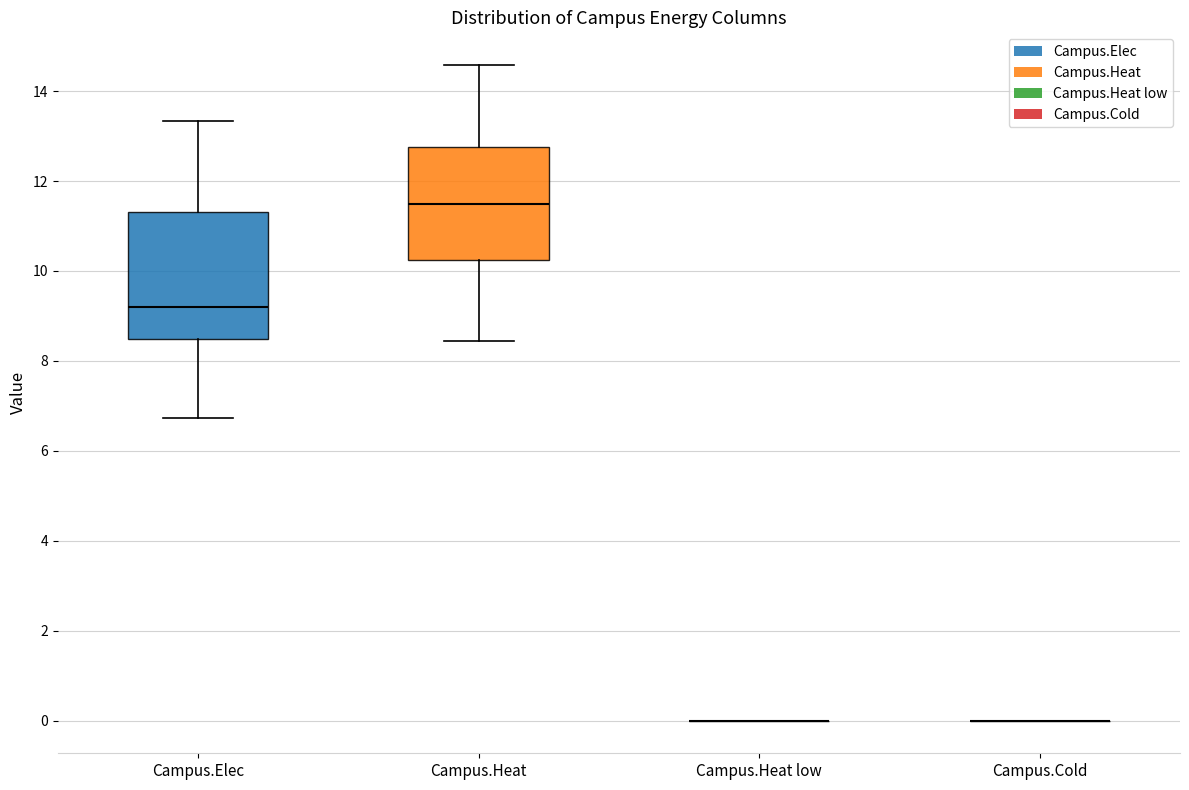

Reading left to right, transcribe this box plot: for each box, give where its median line is, the range the box spans, and where its two whiskers end, as read against the y-axis. The values are not printed on the chart, so give them approximately, as read against the axis.

Campus.Elec: median 9.2, box 8.4 to 11.4, whiskers 6.8 to 13.4
Campus.Heat: median 11.4, box 10.2 to 12.8, whiskers 8.4 to 14.6
Campus.Heat low: box collapsed to a line at 0.0, whiskers 0.0 to 0.0
Campus.Cold: box collapsed to a line at 0.0, whiskers 0.0 to 0.0